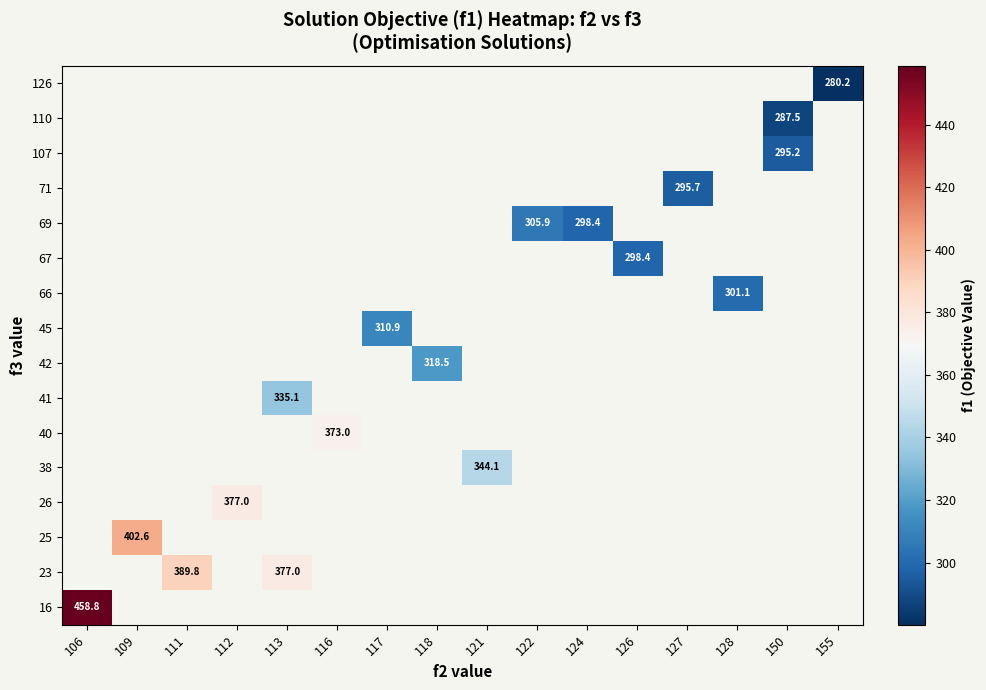

Count the number of categories in the chart.

16